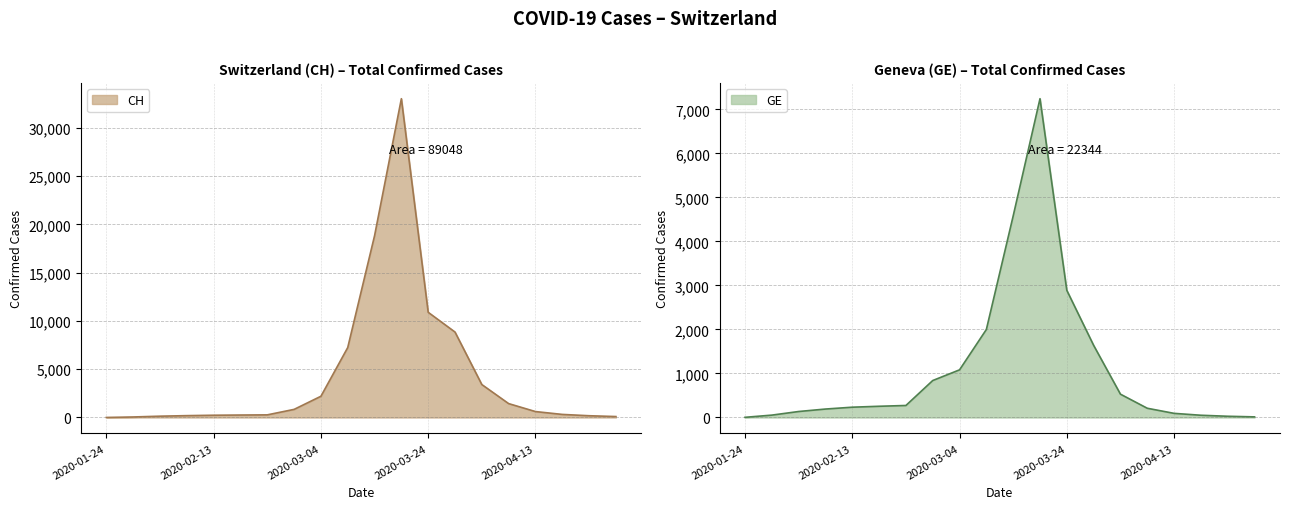

Reading left to right, what are all the values shown in this chart?

CH: 4	54	136	192	234	255	273	840	2200	7245	18827	33026	10897	8851	3413	1439	614	319	182	98
GE: 4	54	136	192	234	255	273	840	1083	2000	4580	7245	2890	1640	530	210	94	51	28	14